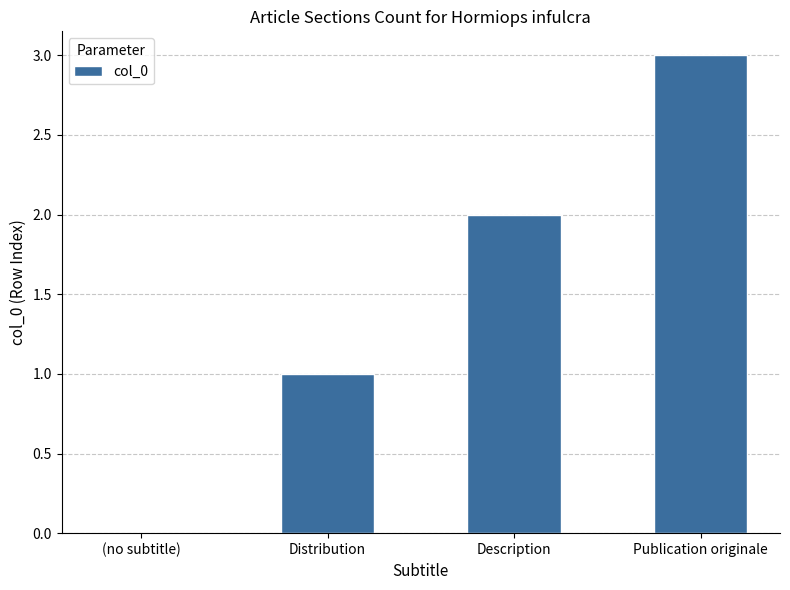

What is the sum of the values at Publication originale and Description?

5